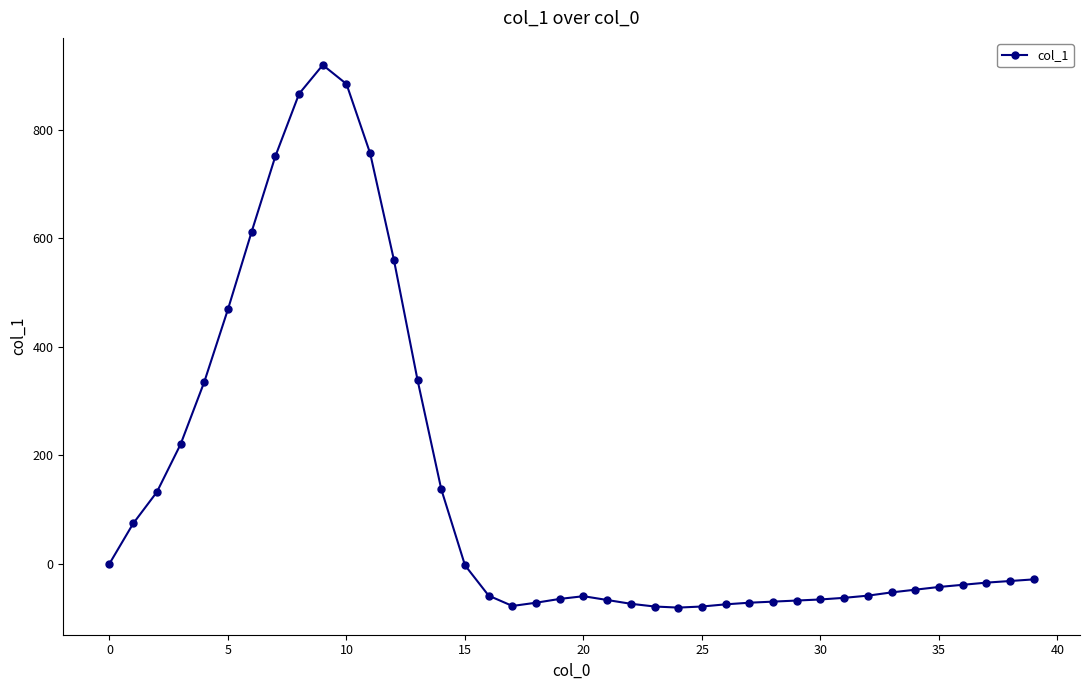

True or false: there are more than 0 points higher than both neighbors.

True